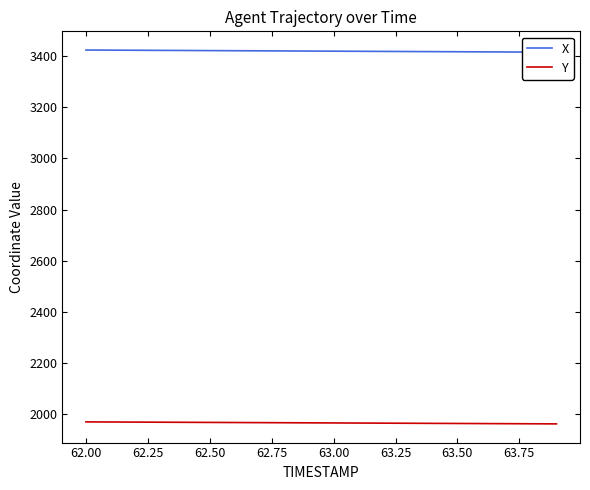

What is the maximum value for Y?

1969.6